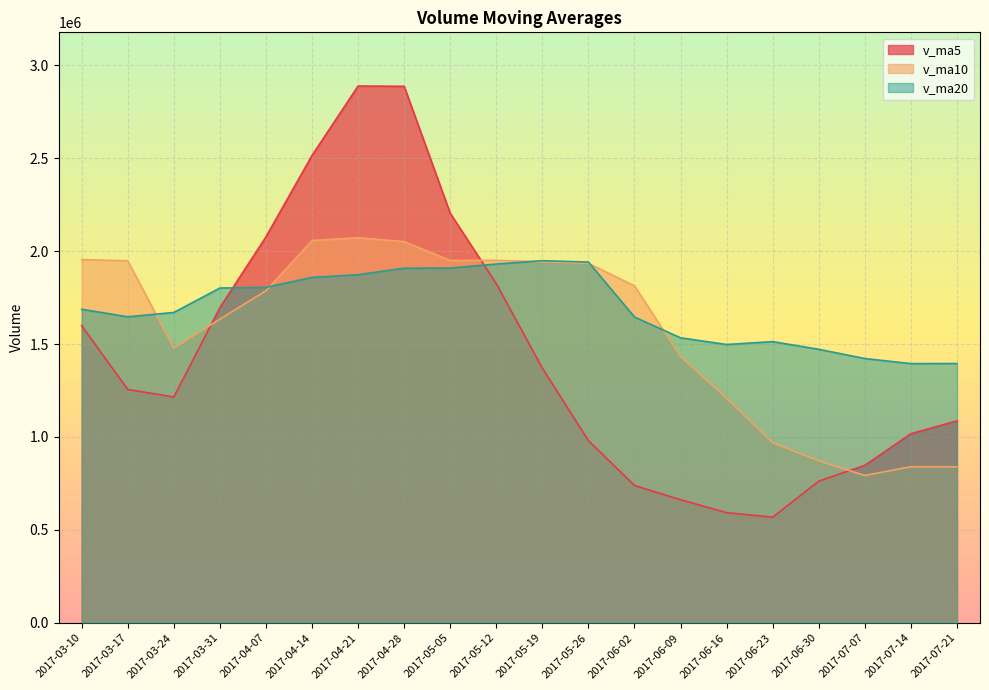

True or false: v_ma20 has more than 2 points higher than both neighbors.

False